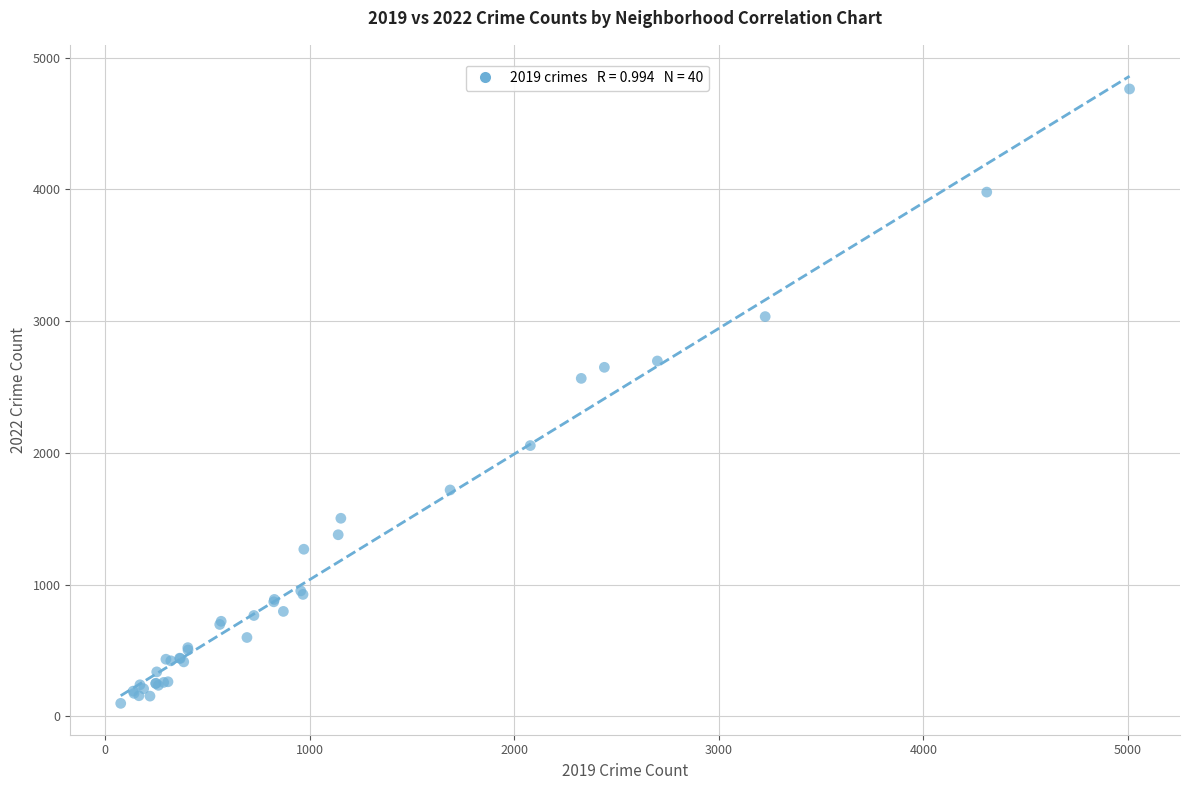

What Y value in the scatter plot is closest to 2431?

2566